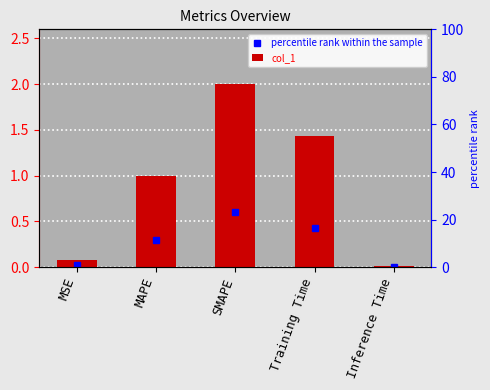

What is the sum of all values?

4.5